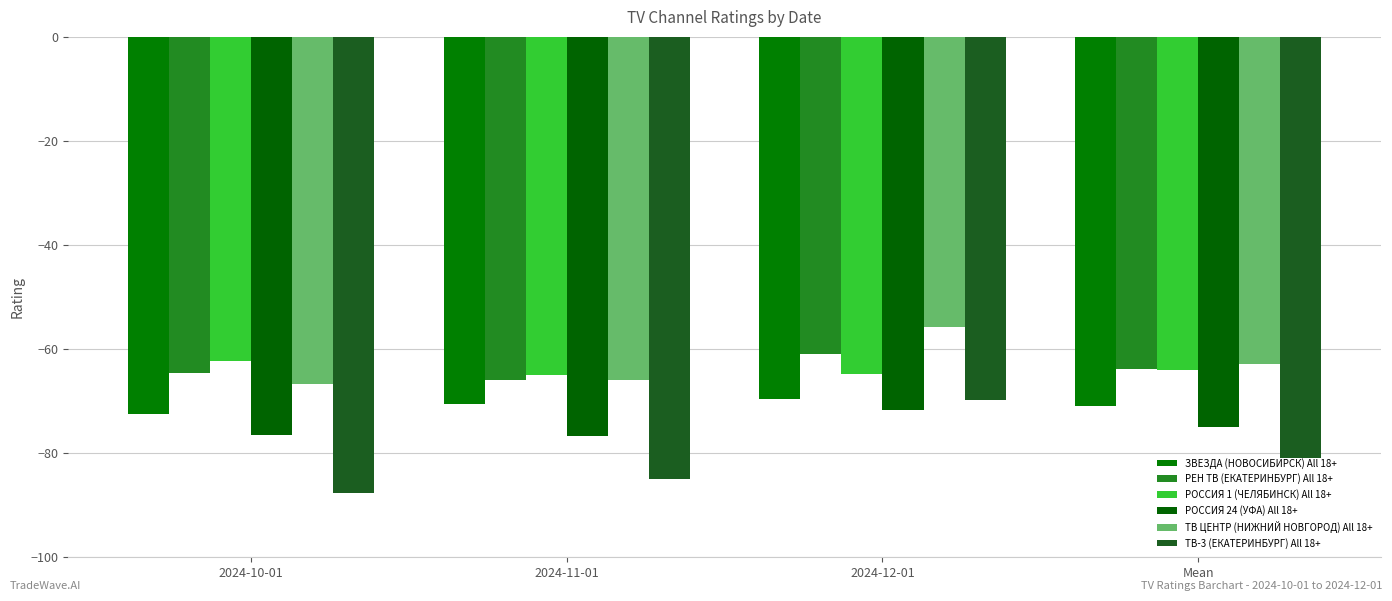

Where does the РОССИЯ 24 (УФА) All 18+ series first go above -74?

2024-12-01